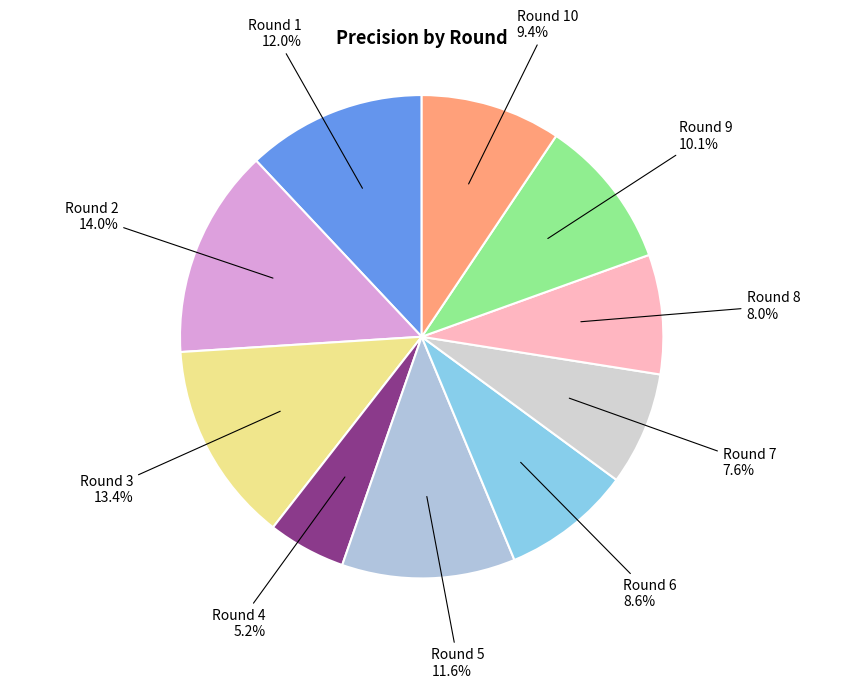

How many slices are in this pie chart?

10